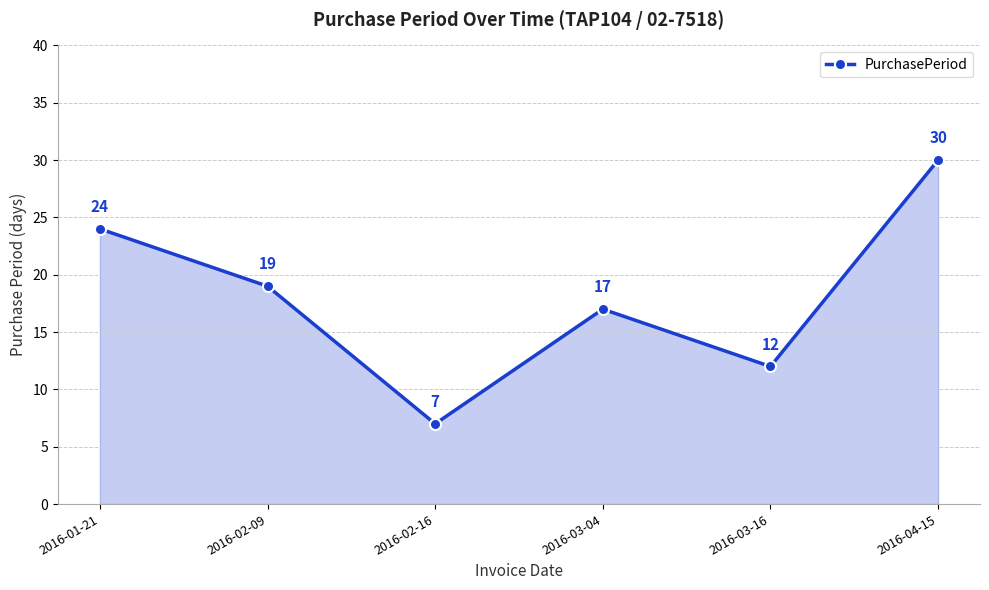

How many lines are shown in the chart?

1